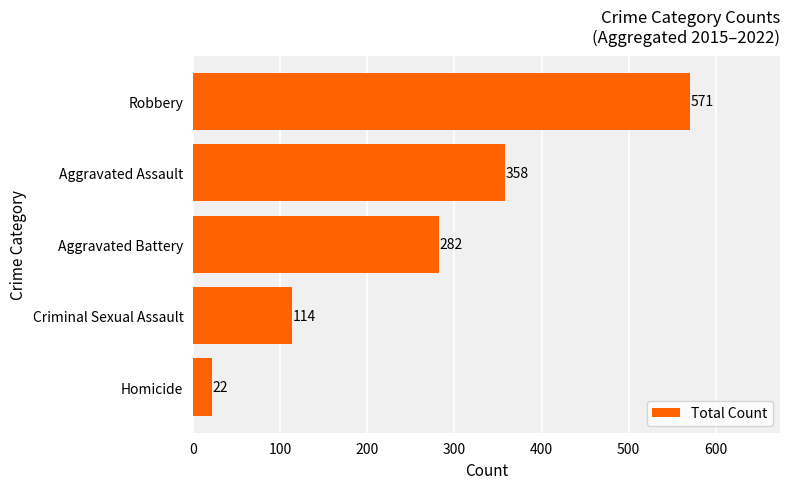

The chart shows a value of 210 at Aggravated Assault. True or false?

False